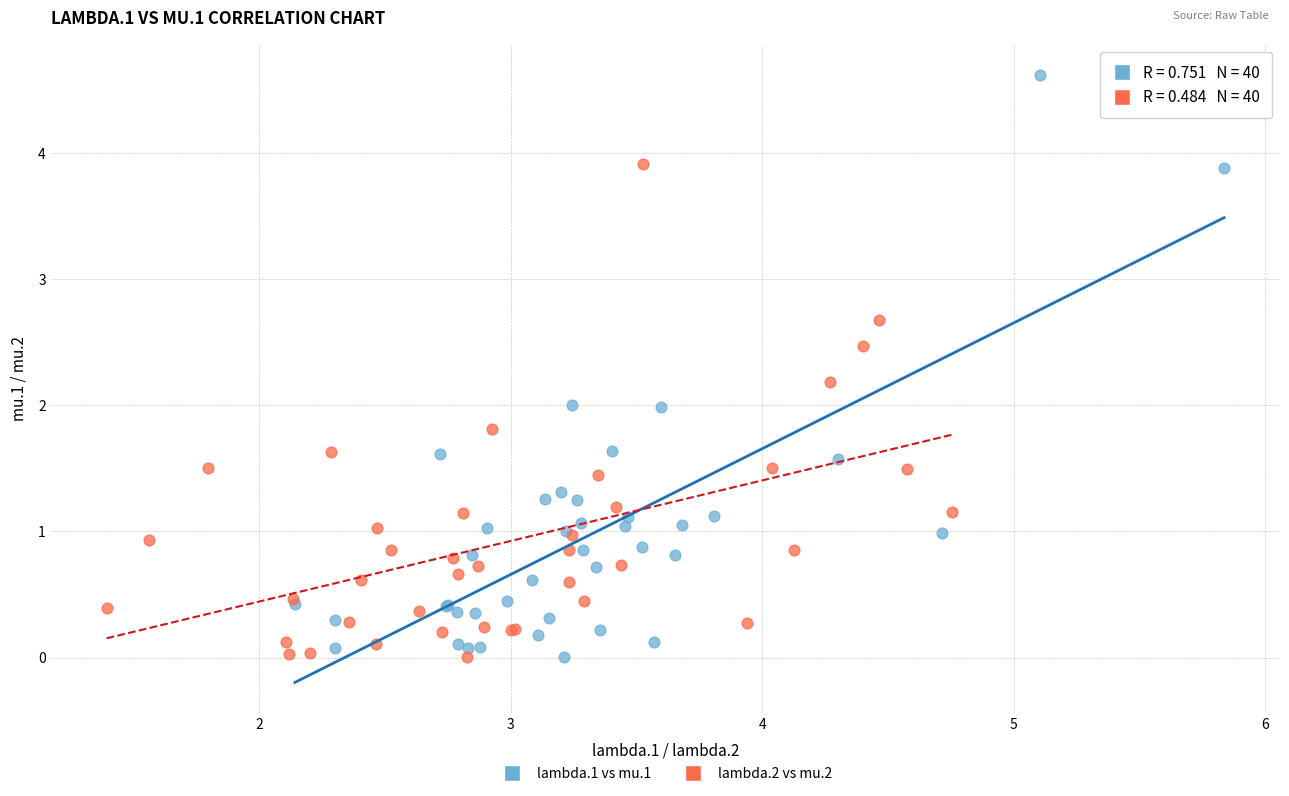

Which series contains the highest Y value?

lambda.1 vs mu.1